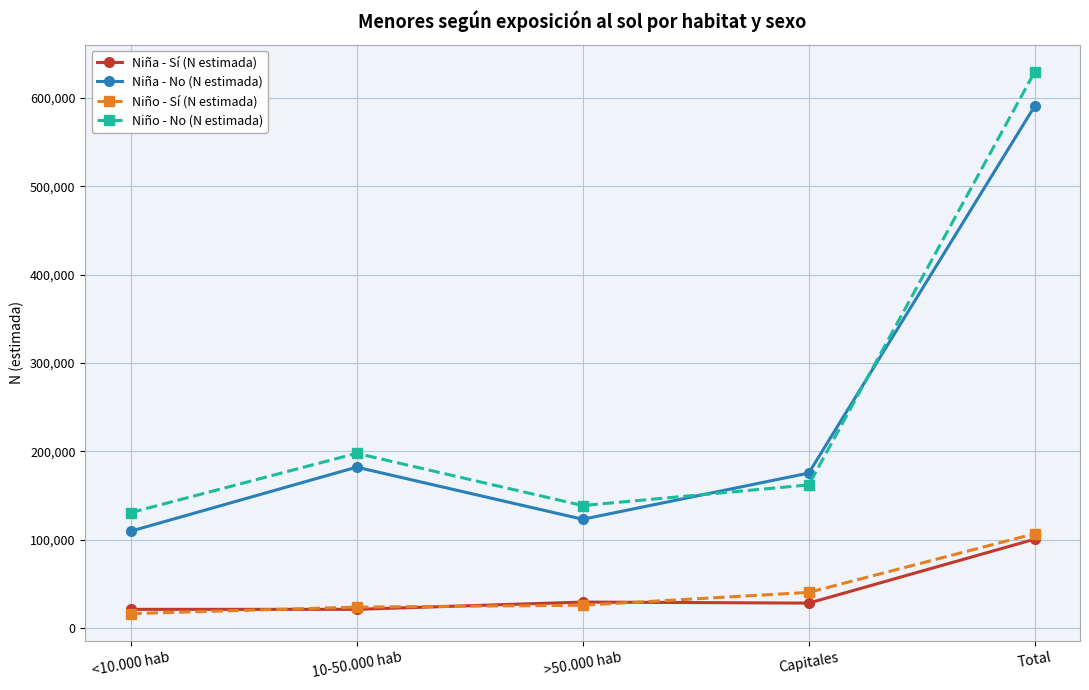

How many categories are shown in the chart?

5